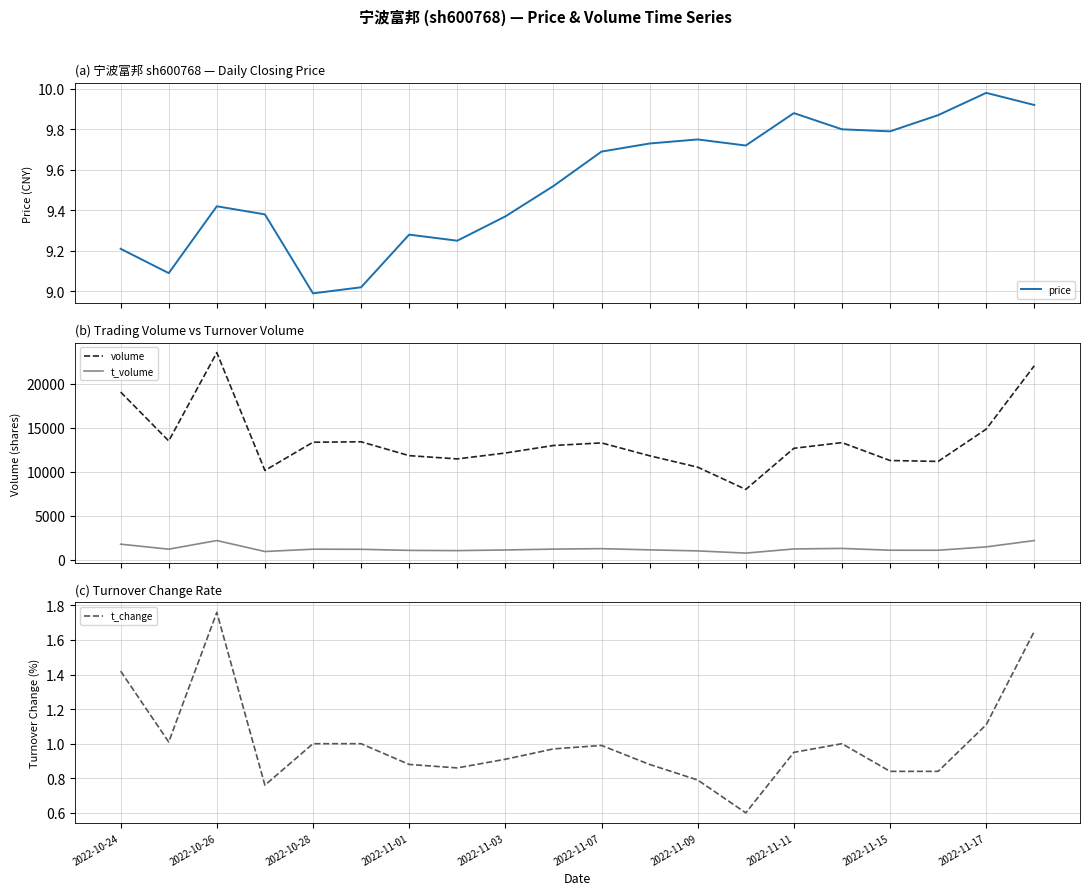

True or false: volume and price intersect in this chart.

False